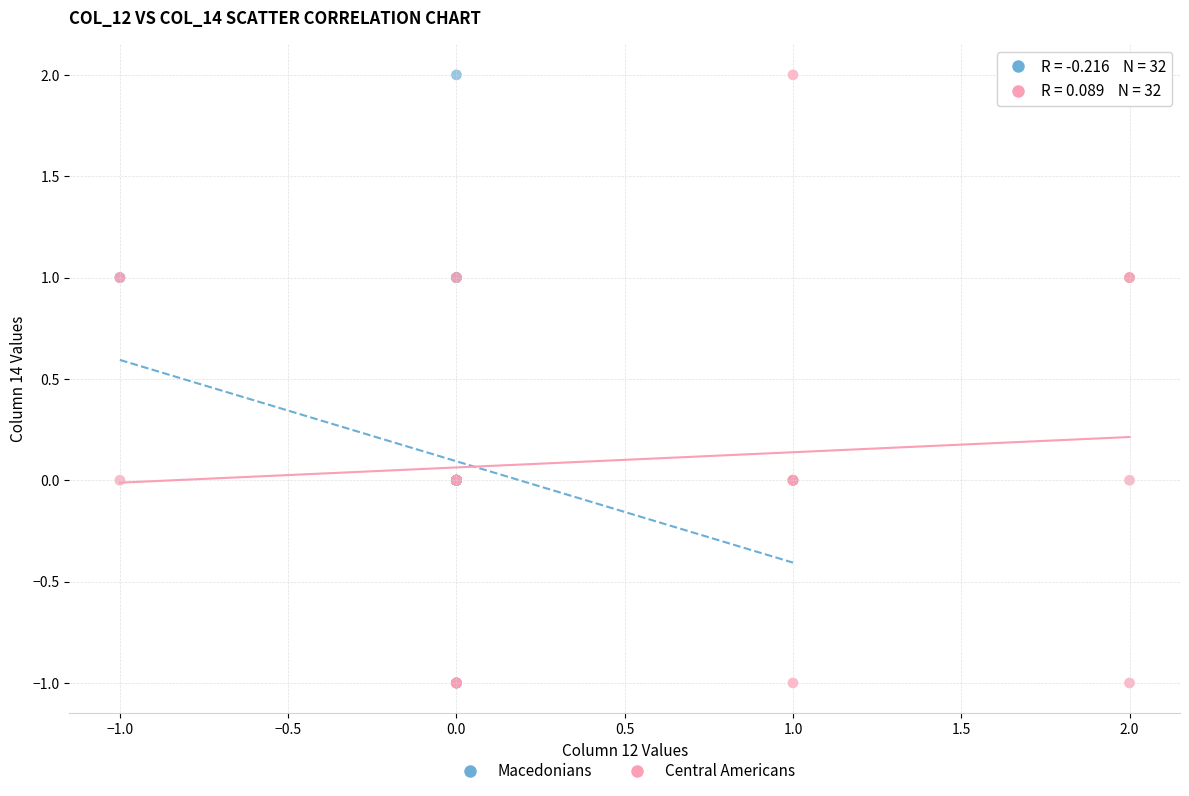

What are all the series names shown in the legend?

Macedonians, Central Americans